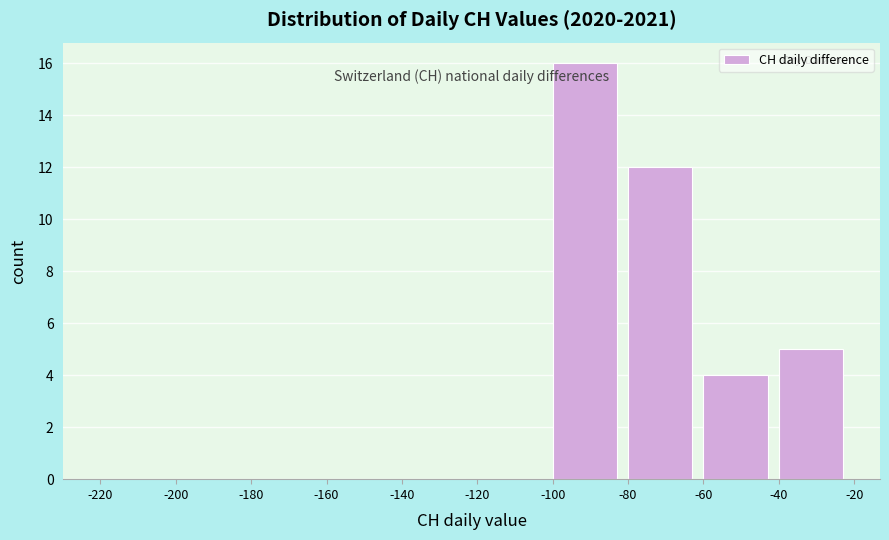

Which range on the x-axis has the tallest bar?

-100 to -80